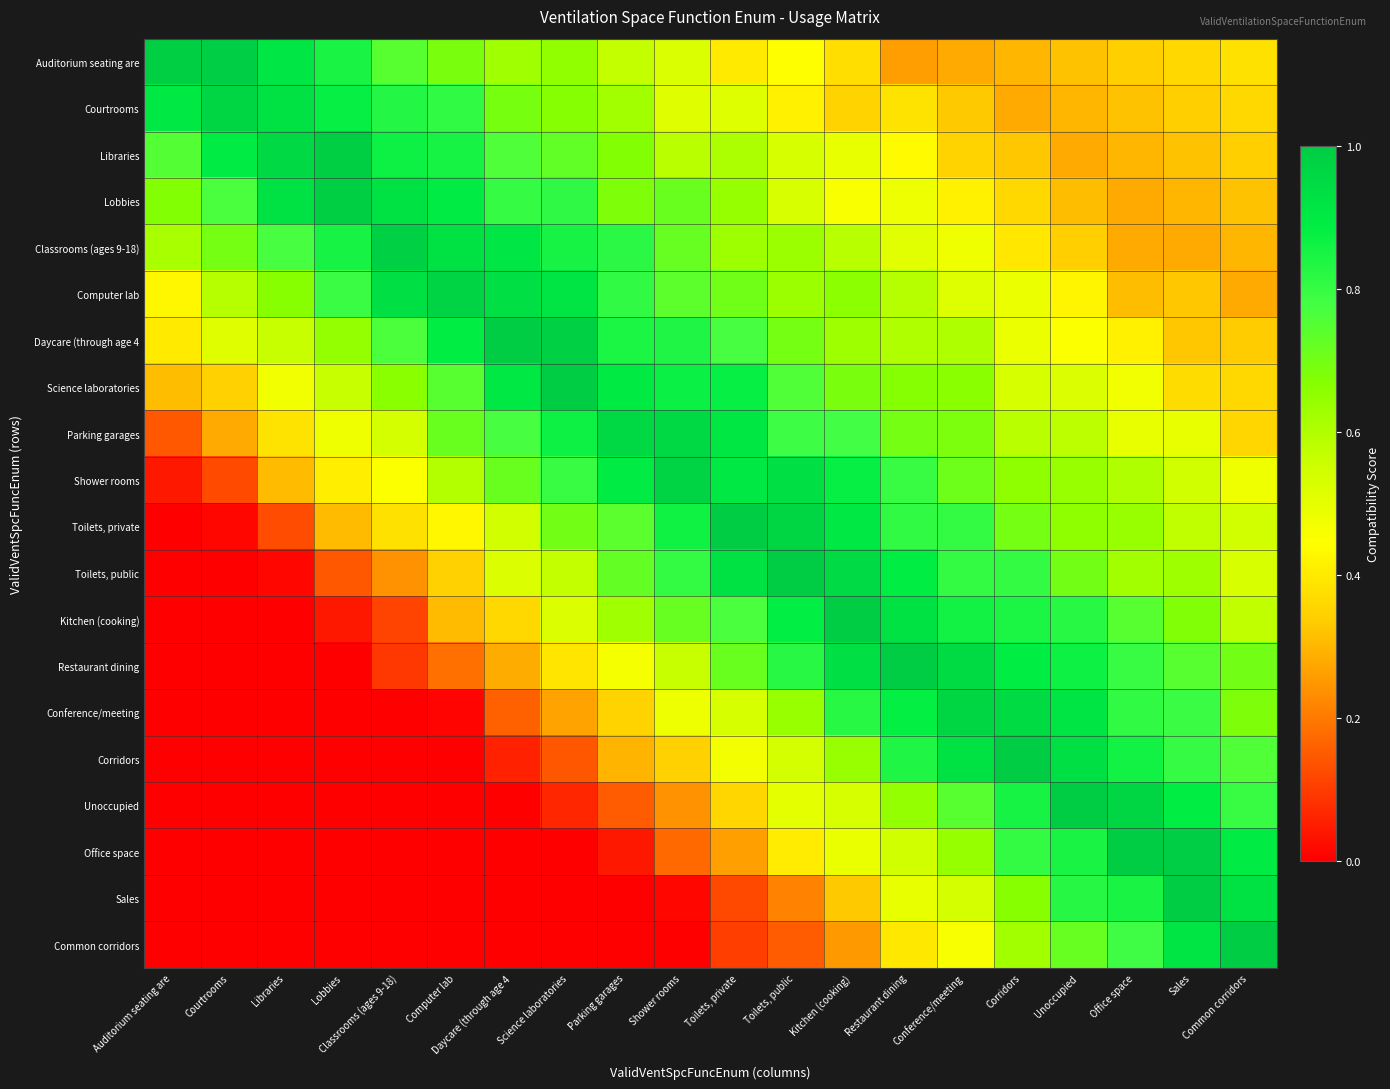

Between Kitchen (cooking) and Toilets, public, which is larger?

Toilets, public